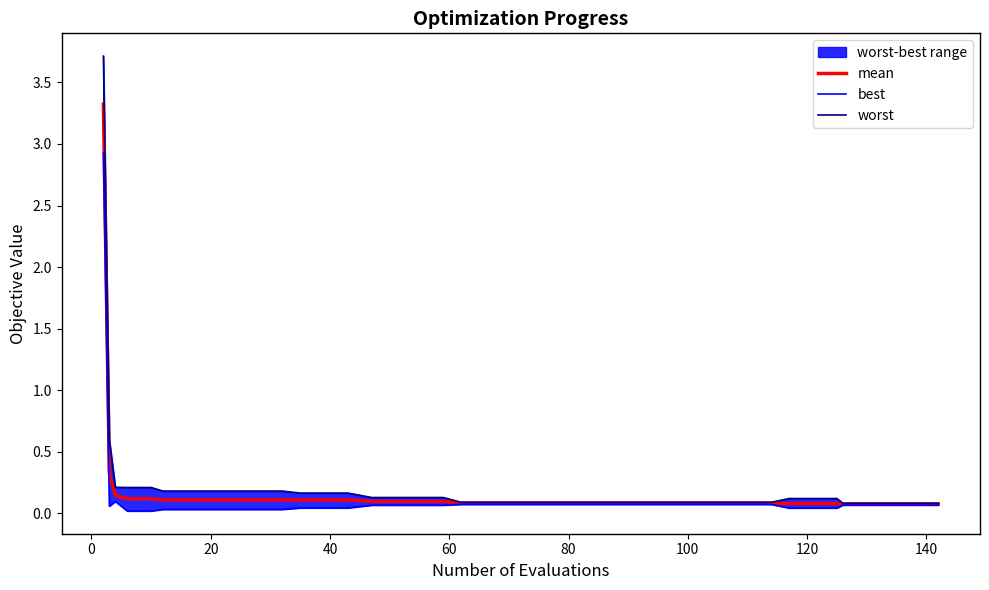

True or false: worst and best cross at least once.

False